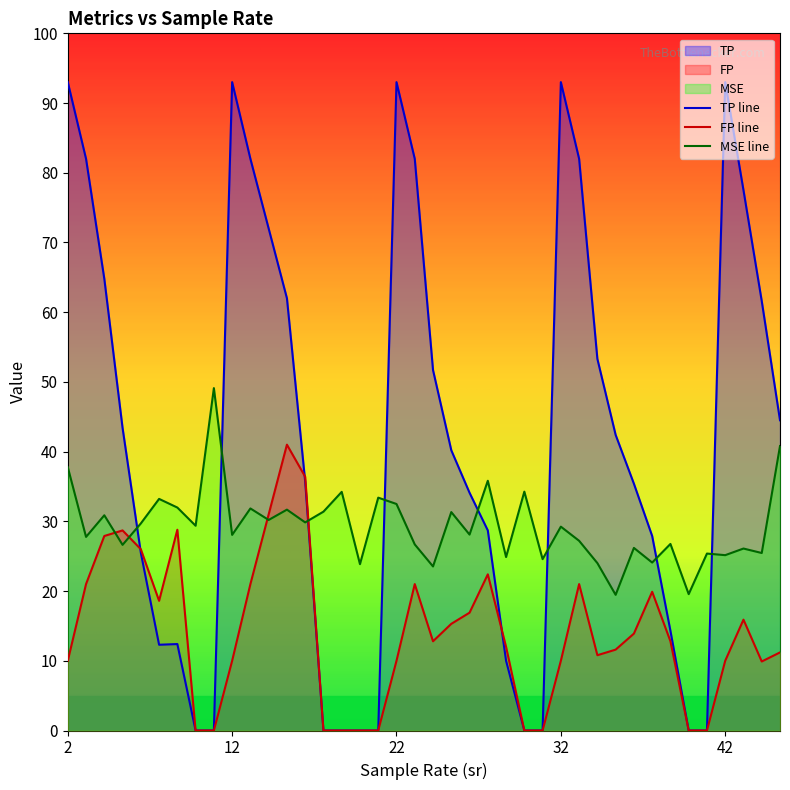

Is the value of FP at 42 greater than the value of TP at 32?

No